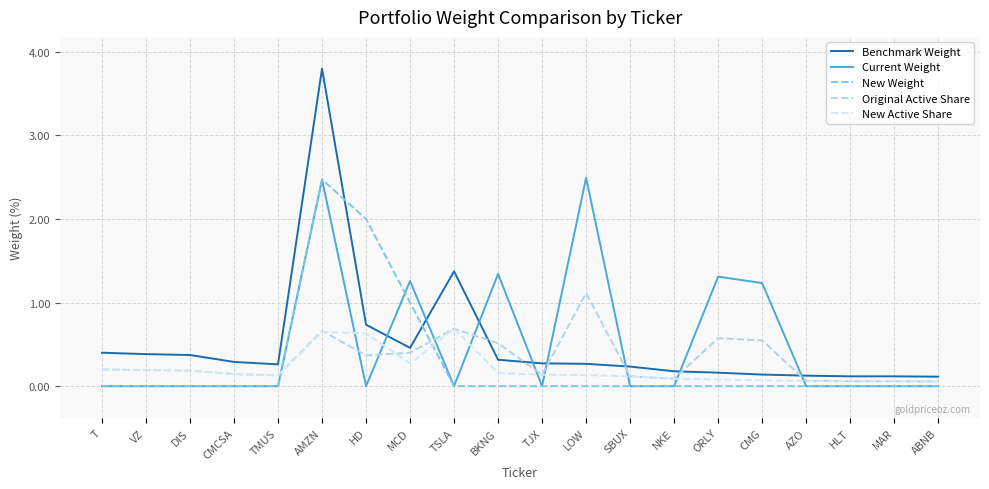

Between AZO and HLT, which series saw the biggest shift?

Benchmark Weight